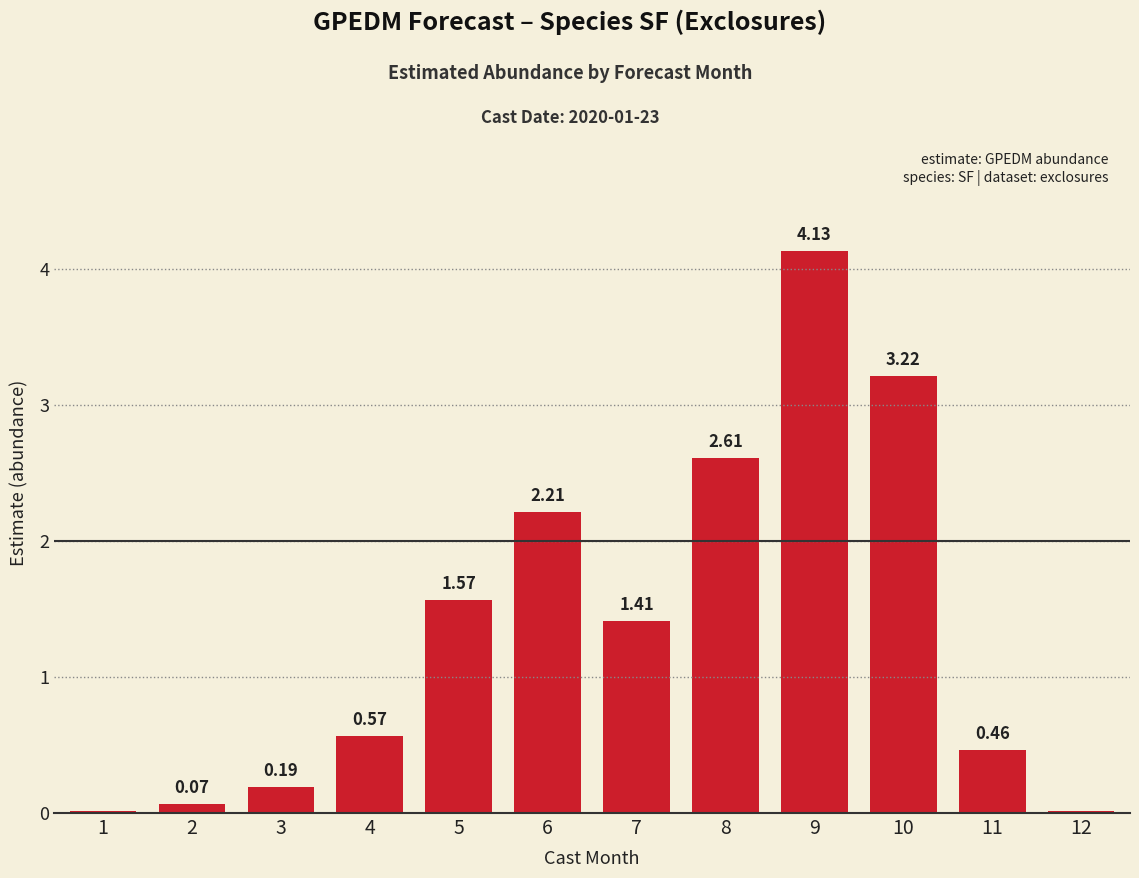

Which has a higher value, 12 or 10?

10